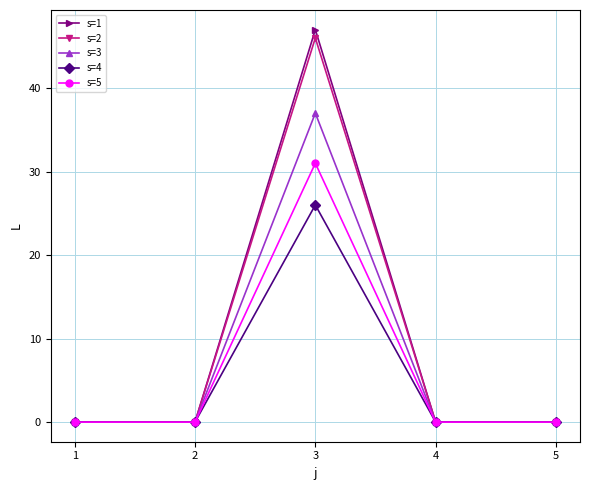

True or false: s=1 has more than 2 interior local peaks.

False